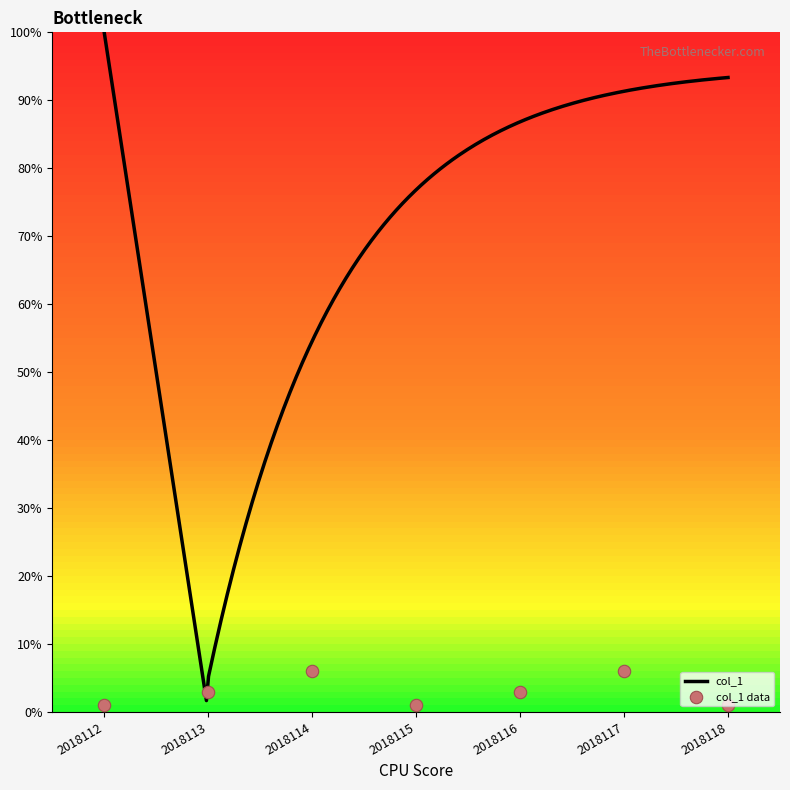

Approximately how many times larger is the value at 2018112 compared to 2018114?

0.2